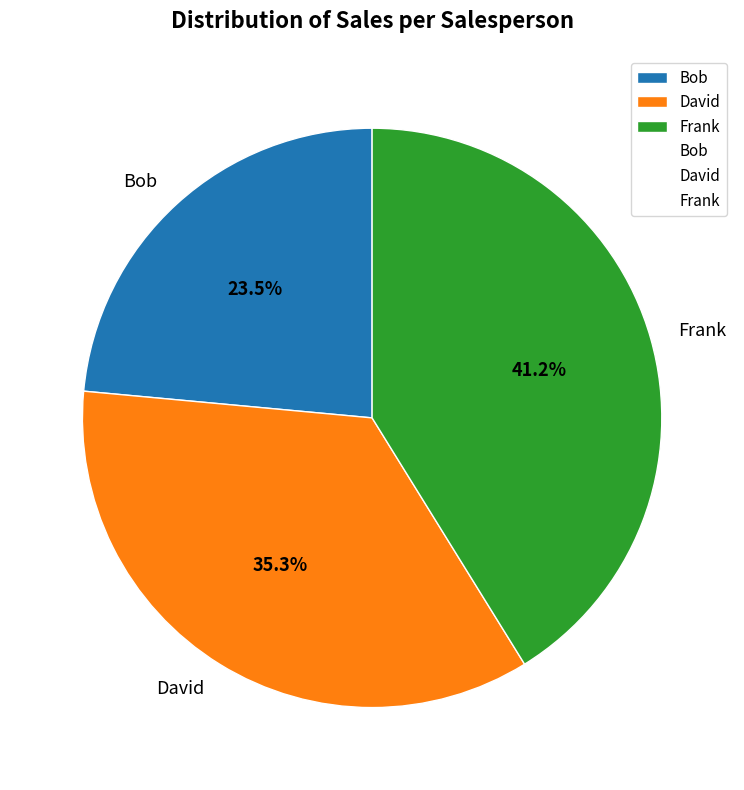

Rank the categories by value from highest to lowest.

Frank, David, Bob